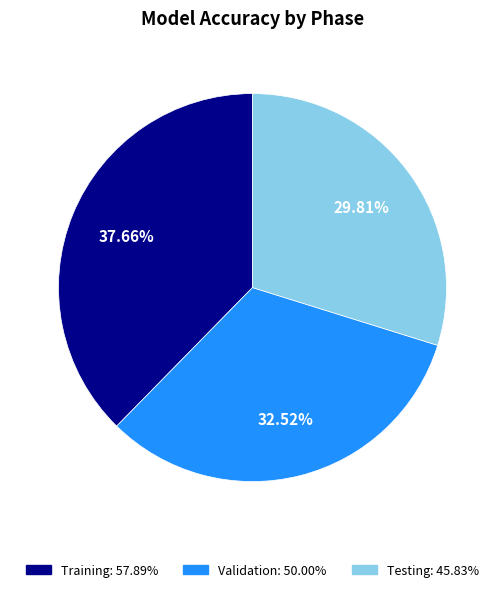

Is the sum of Validation and Testing greater than half?

Yes